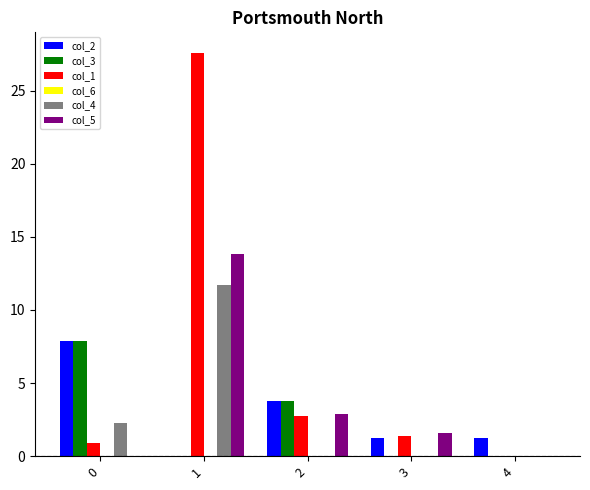

What is the total value across all series at 0?

18.9